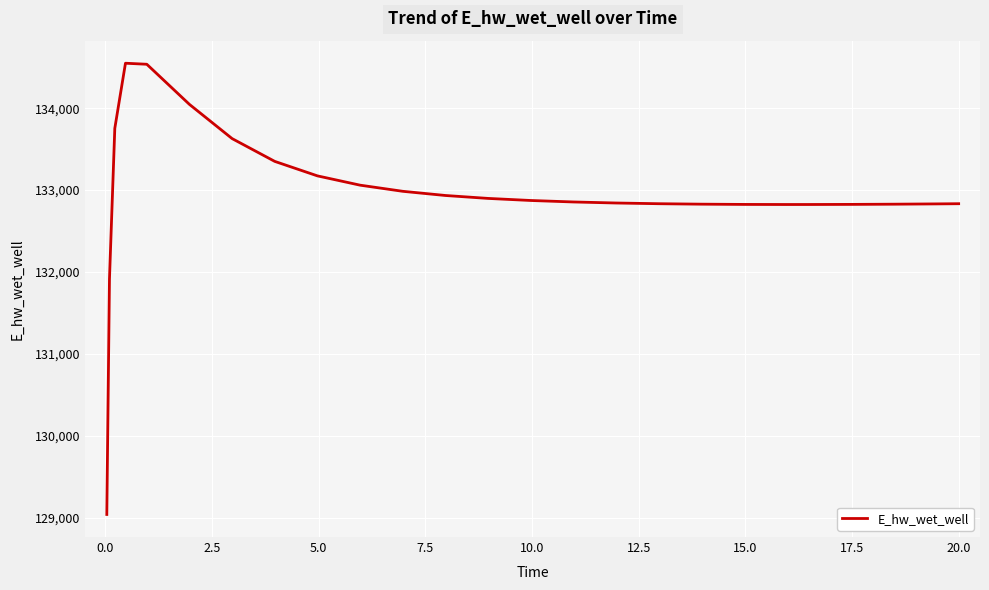

What is the maximum value shown in the chart?

134549.2